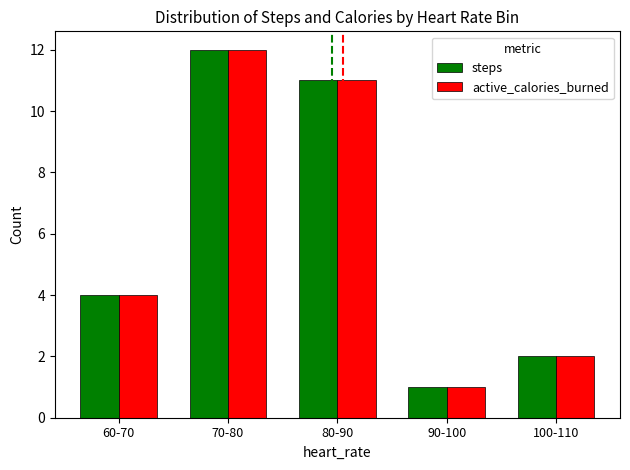

What are all the series names shown in the legend?

steps, active_calories_burned